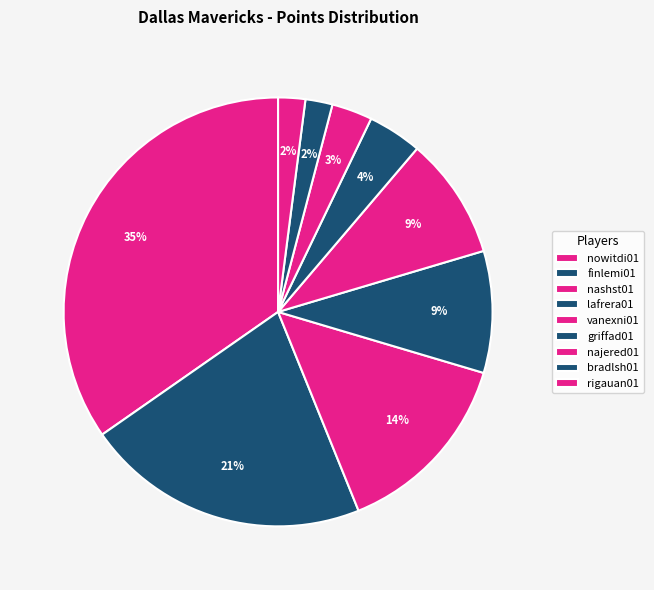

How many slices are in this pie chart?

9